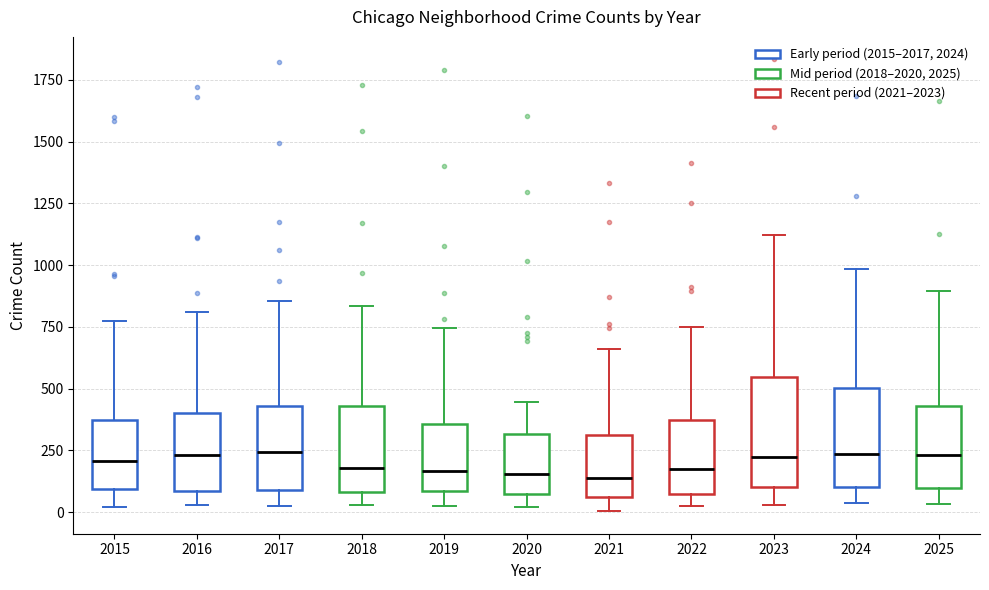

Where is the lower edge of the box at x = 2022 on the y-axis? The values are not printed on the chart, so give them approximately, as read against the axis.

100